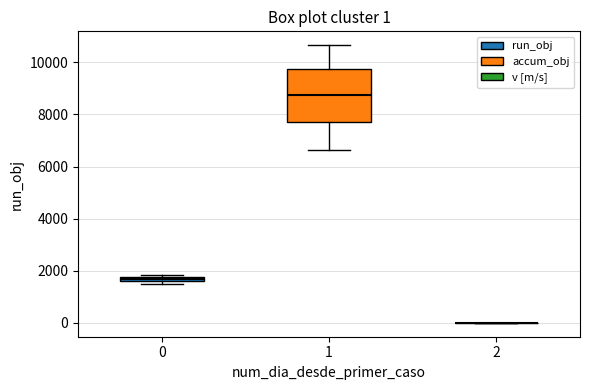

Comparing the boxes themselves (not the whiskers), which one is the tallest?

1